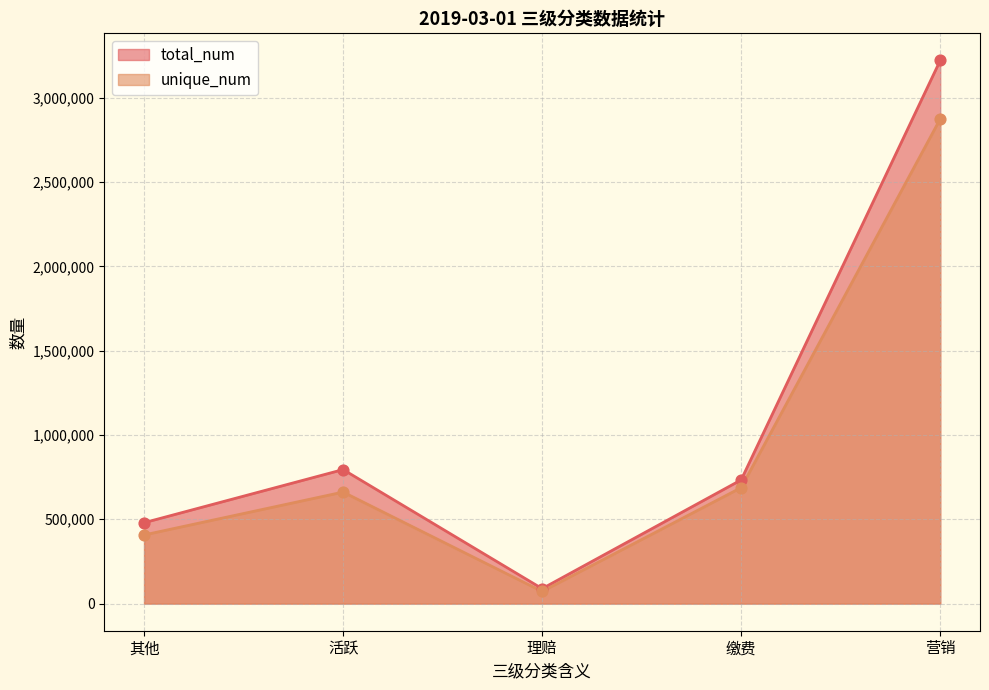

What is the total value across all series at 其他?

886680